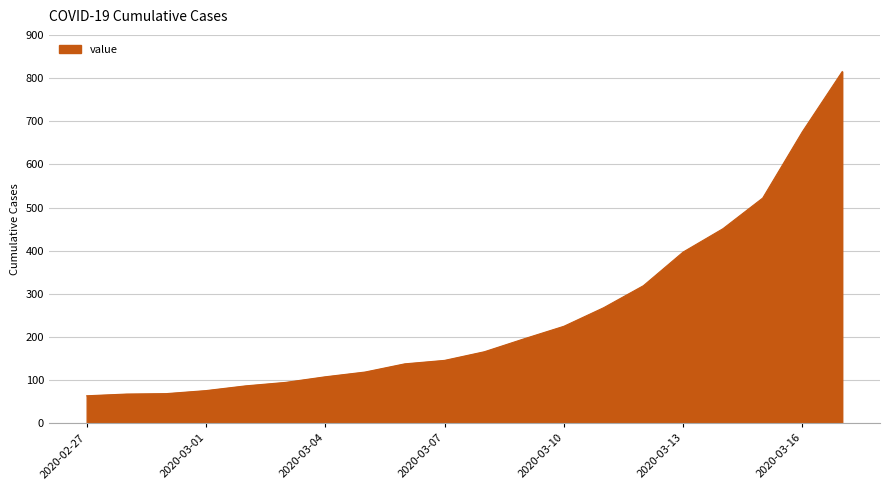

What is the minimum value shown in the chart?

64